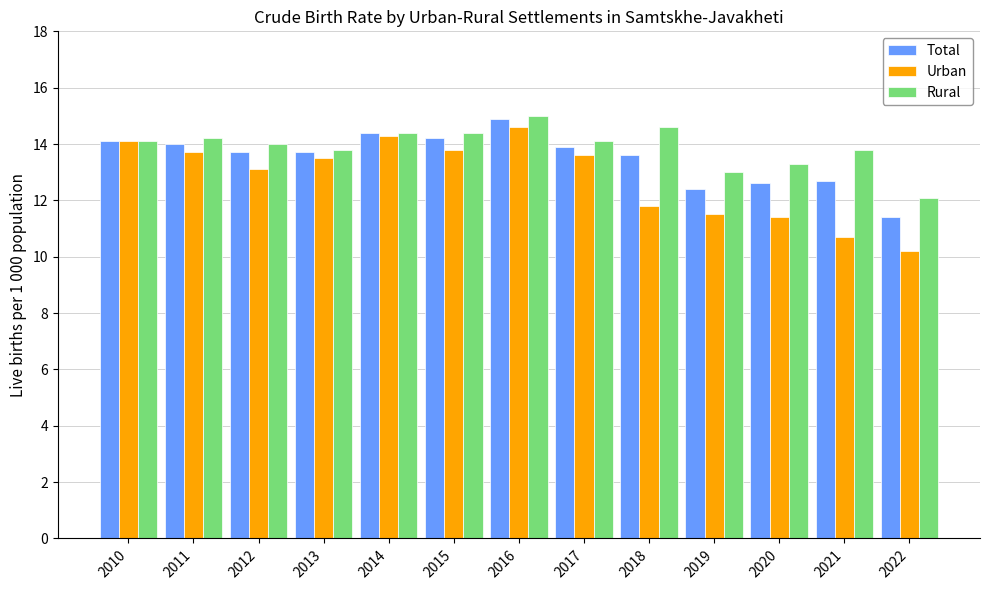

At how many categories does at least one series exceed 11?

13